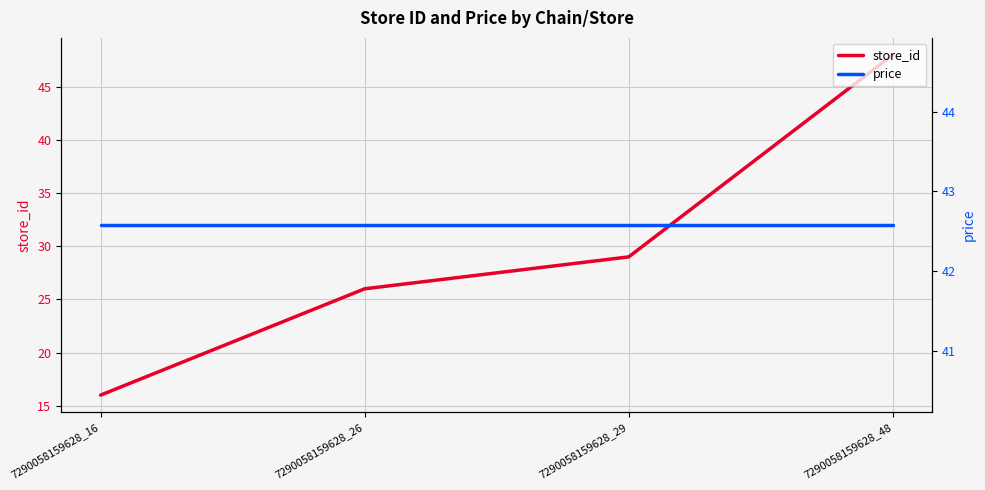

What is the sum of the price values at 7290058159628_16 and 7290058159628_29?

85.2